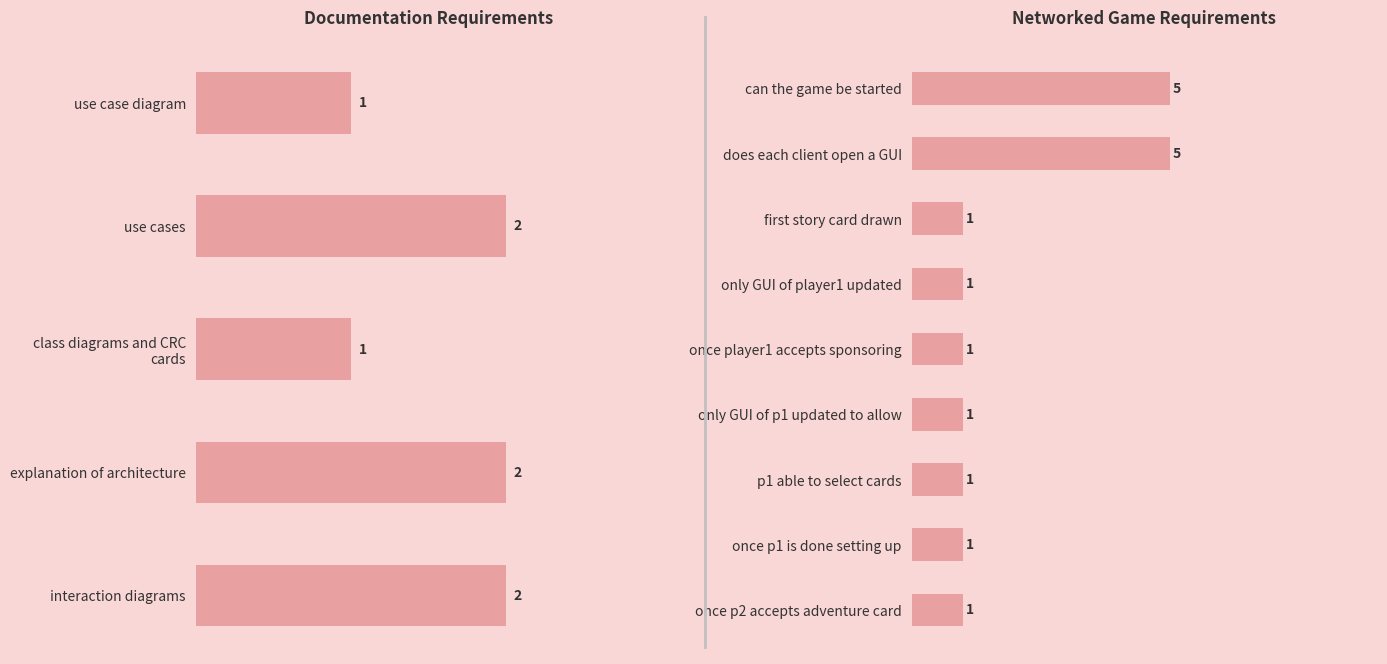

What is the label of the 8th bar from the left?

first story card drawn